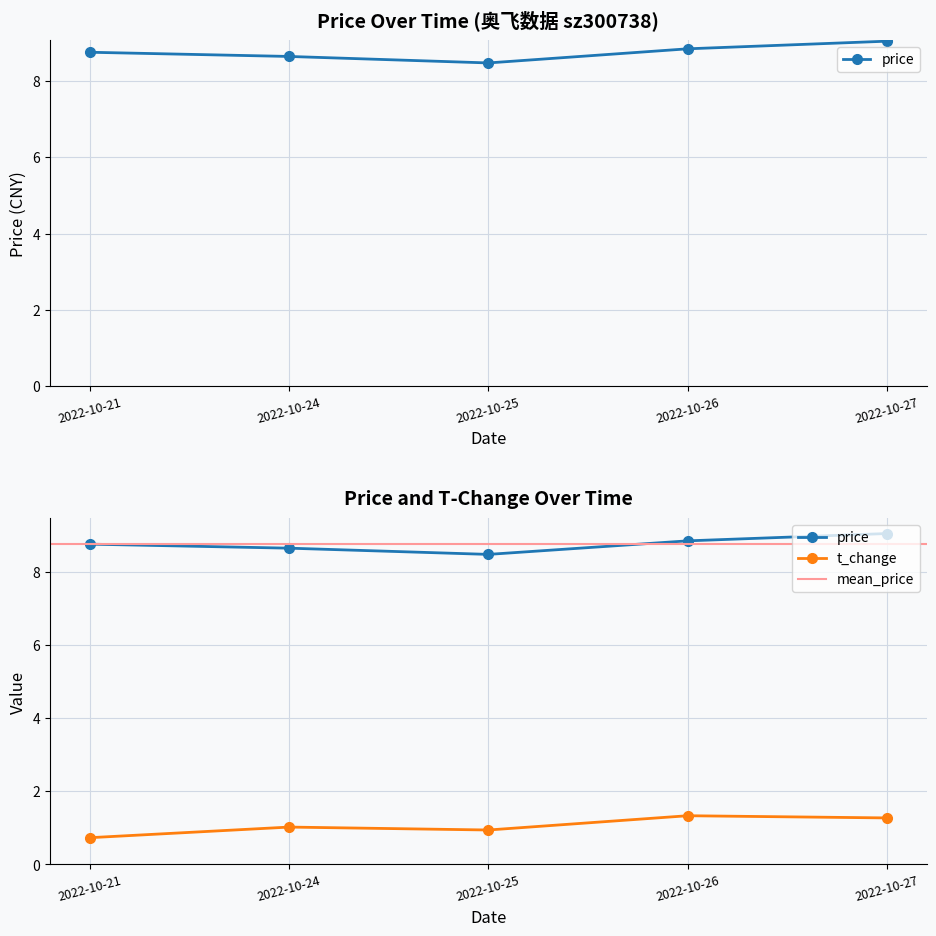

How many lines are shown in the chart?

2